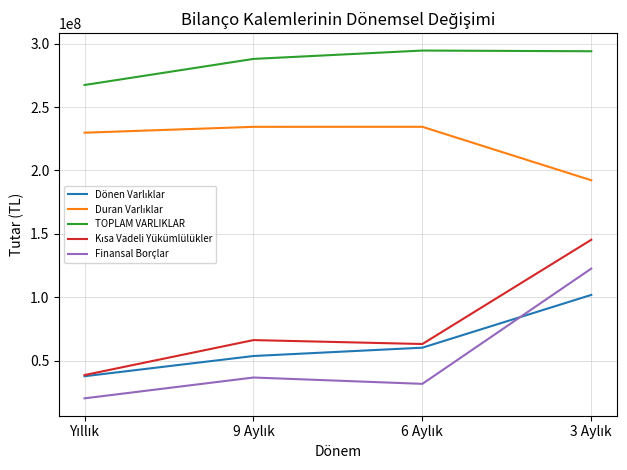

What is the greatest value displayed?

294585977